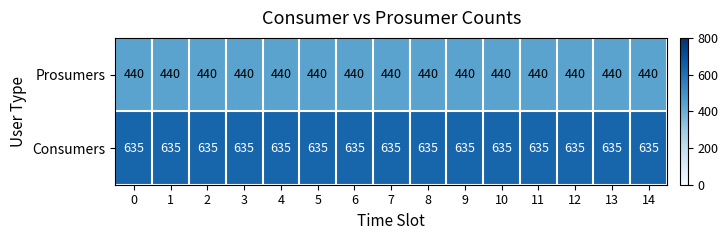

What value does the Consumers series have at 12?

635